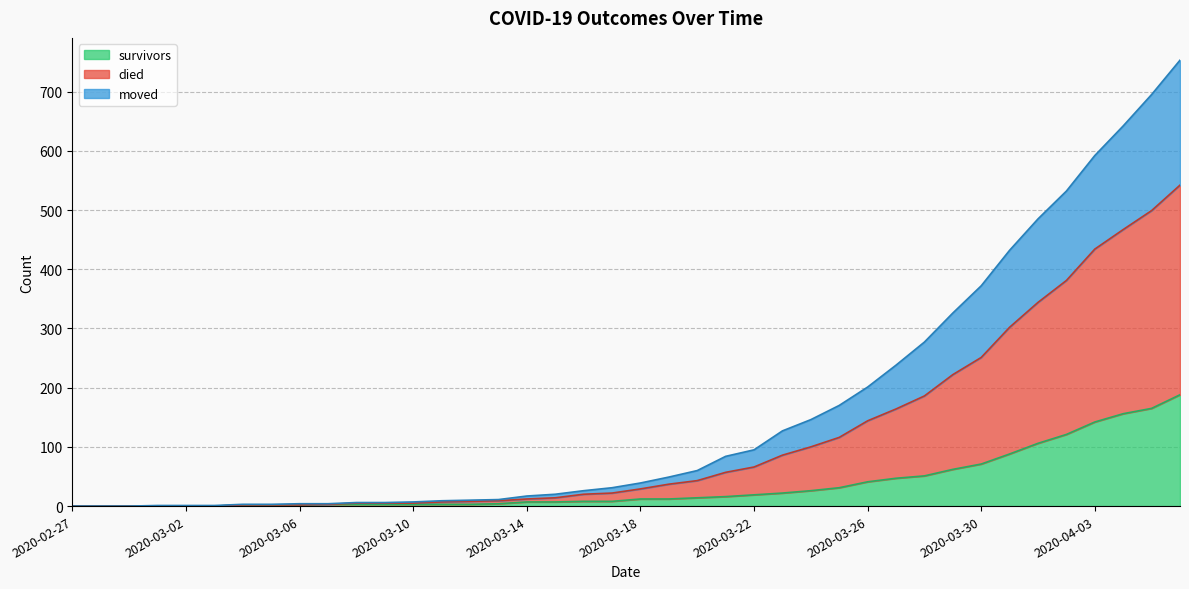

Count the number of categories in the chart.

40